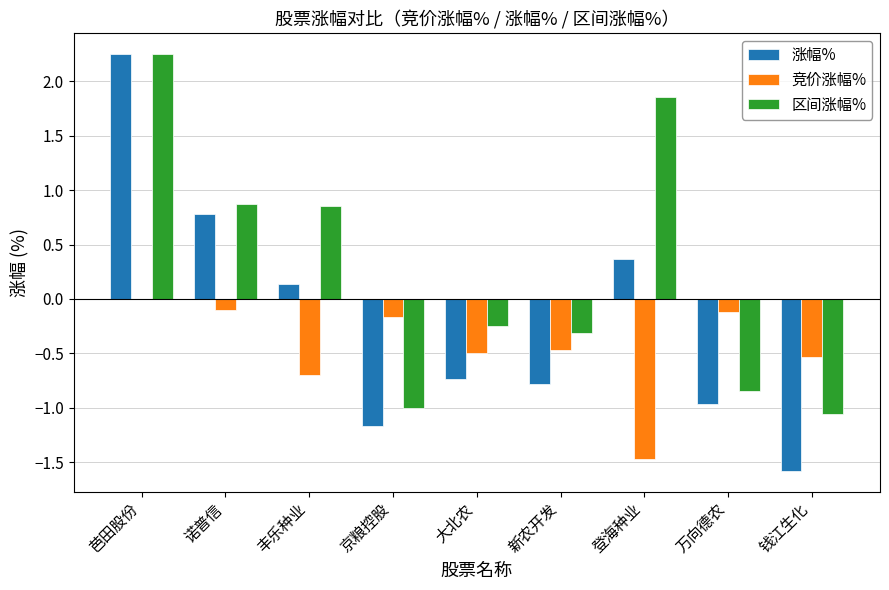

At which category is the sum across all series the highest?

芭田股份